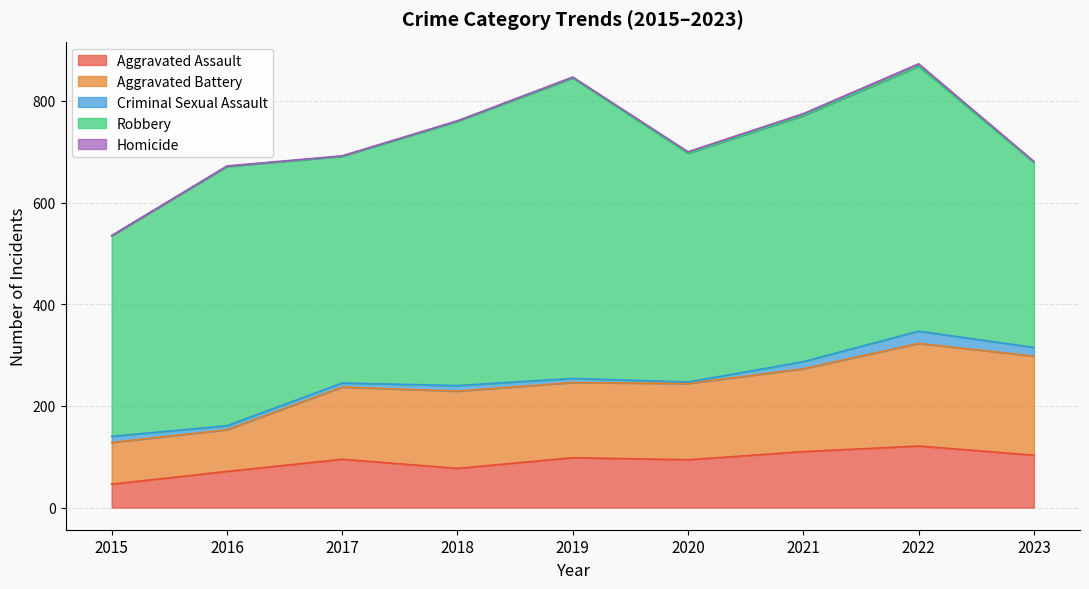

In Criminal Sexual Assault, how many points are lower than both neighbors (excluding endpoints)?

1